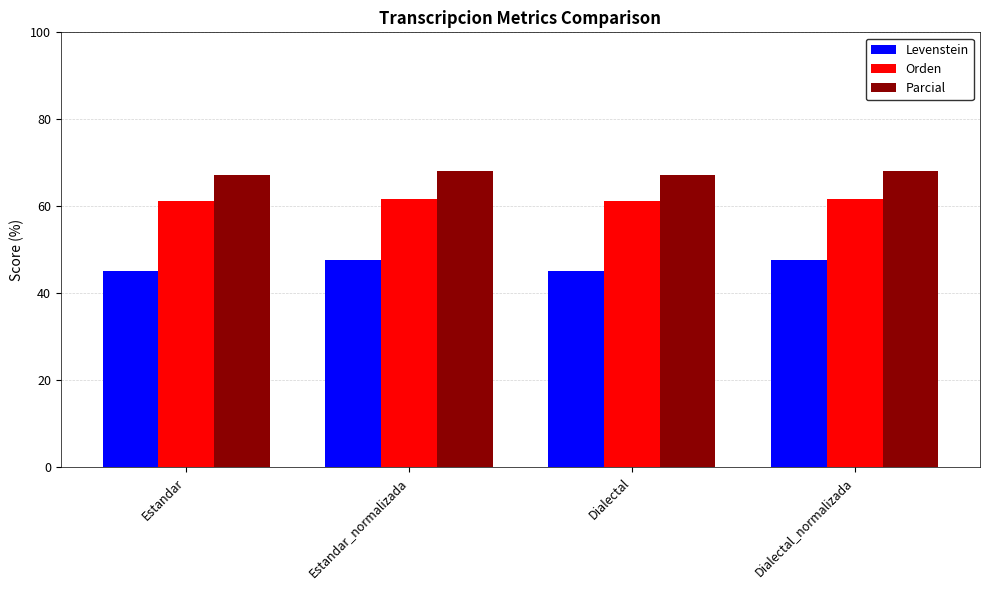

The value of Levenstein at Estandar is 45.3. True or false?

True